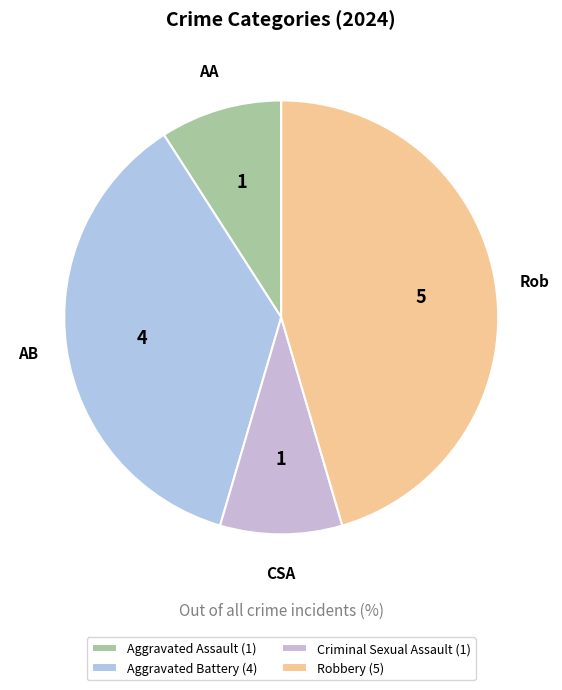

Which slice is the largest?

Robbery